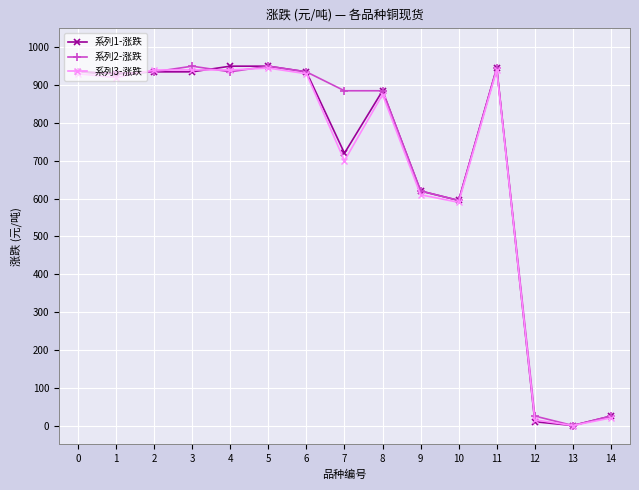

Which series changed the most between 2 and 9?

系列3-涨跌